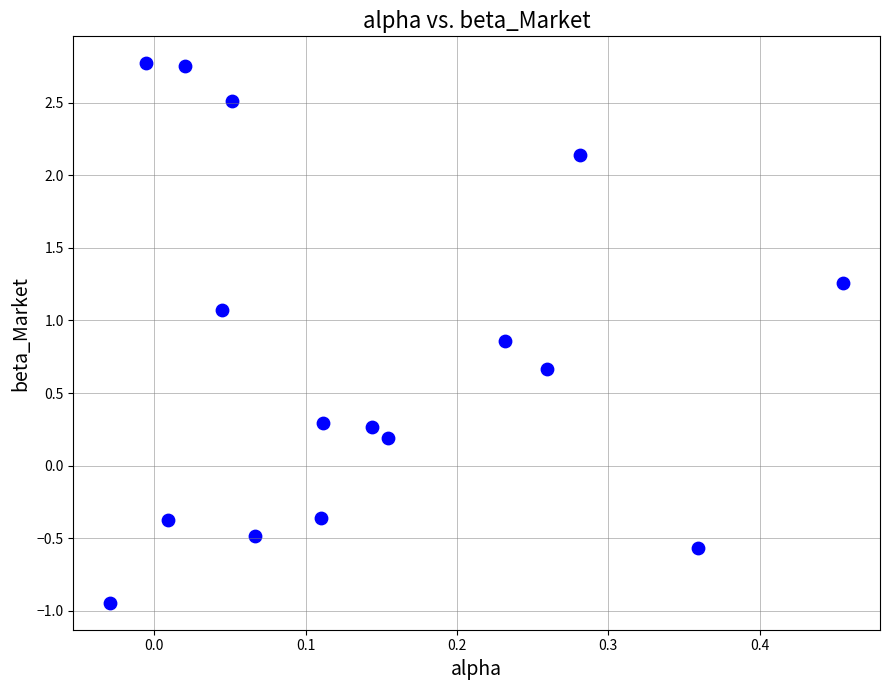

What is the range of X values (max minus min)?

0.5